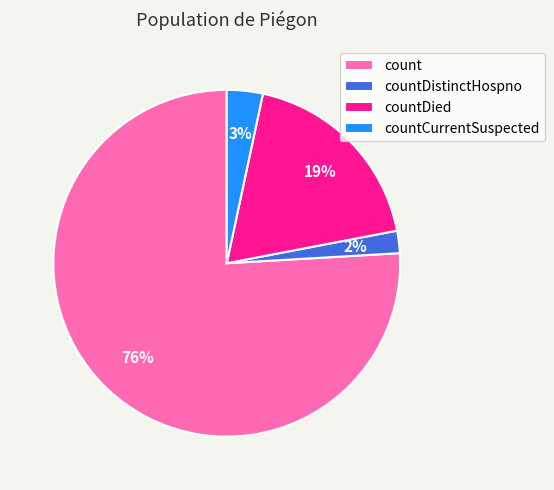

The countCurrentSuspected slice represents 3% of the pie. True or false?

True